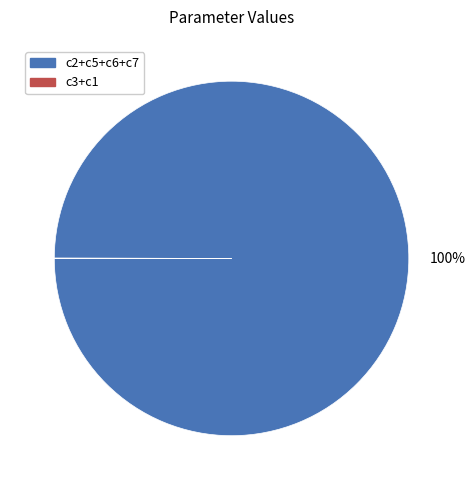

To the nearest percent, what is the average slice percentage?

50%